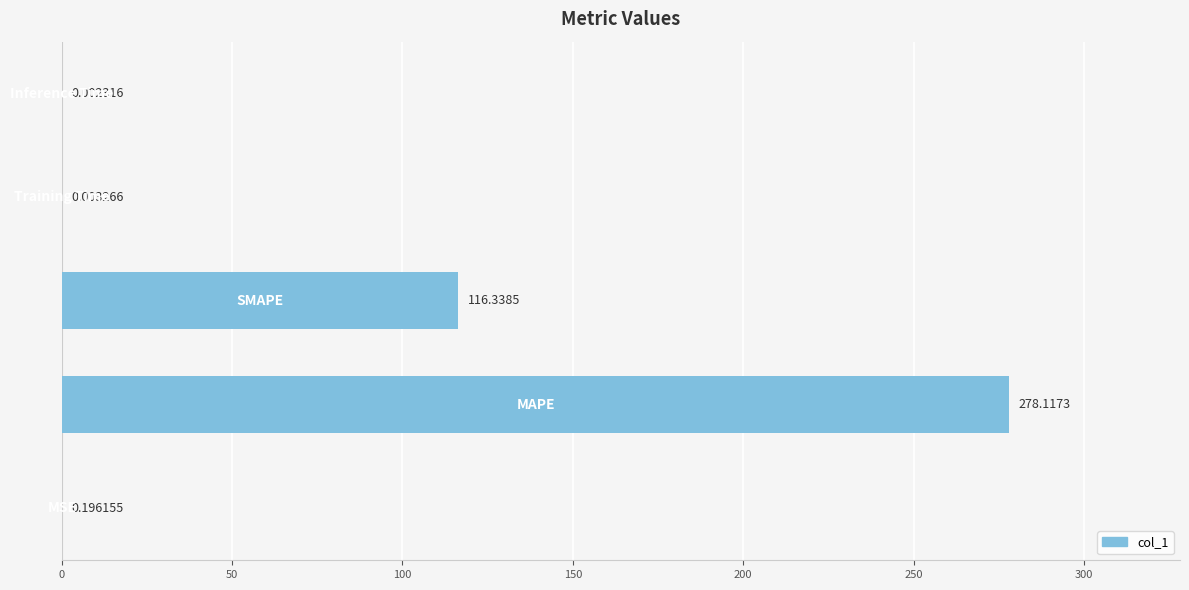

What is the sum of all values?

394.7